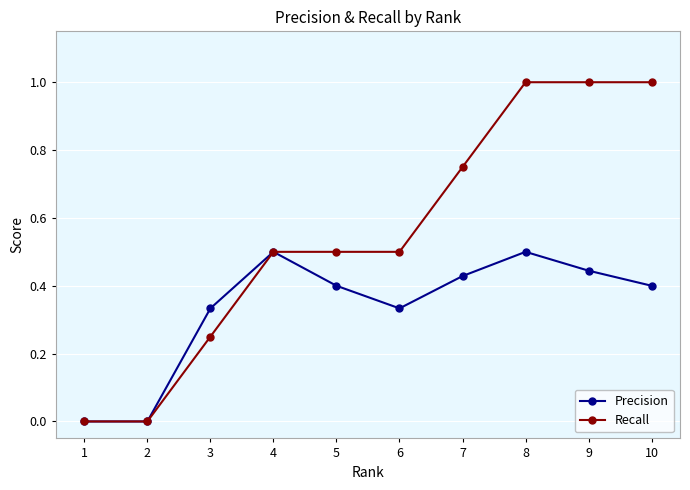

In Precision, how many points are higher than both neighbors (excluding endpoints)?

2